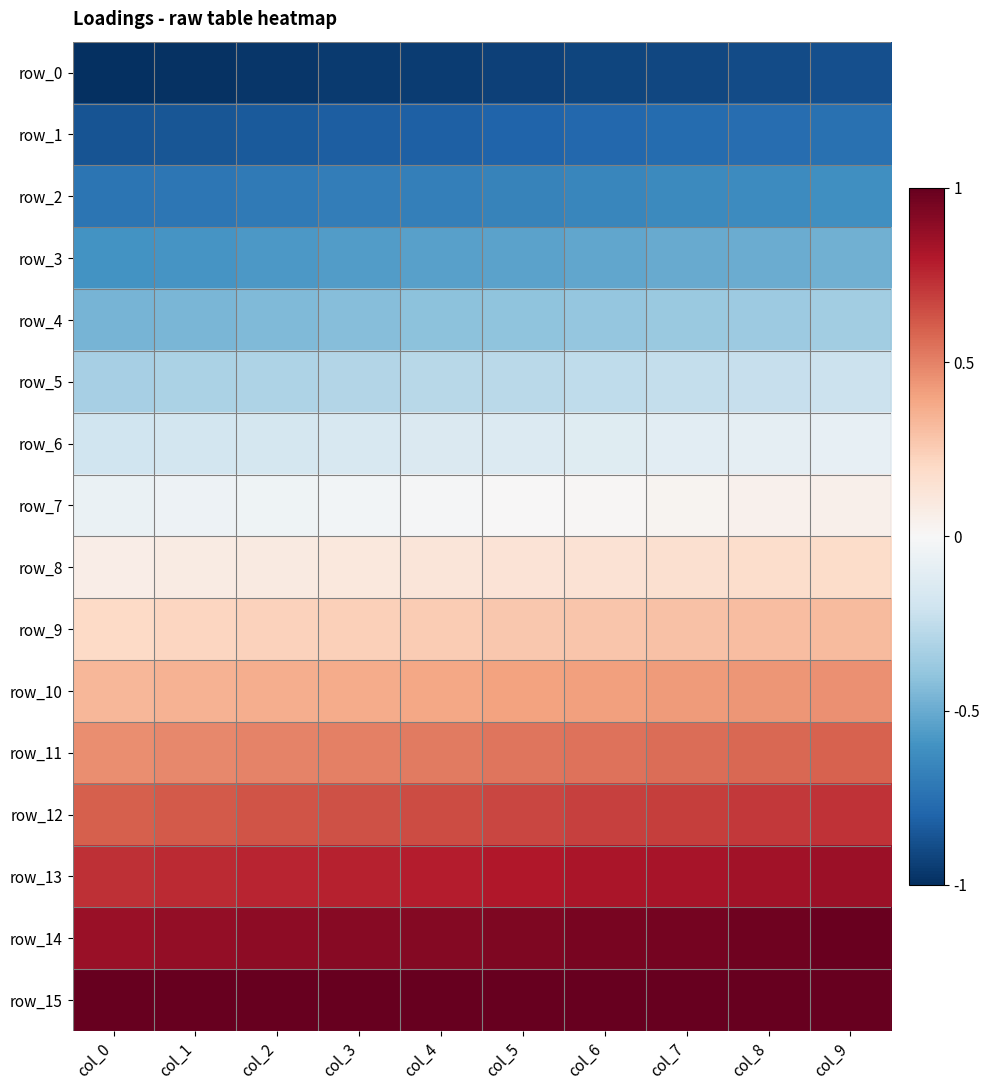

At how many categories does at least one series exceed 0?

10